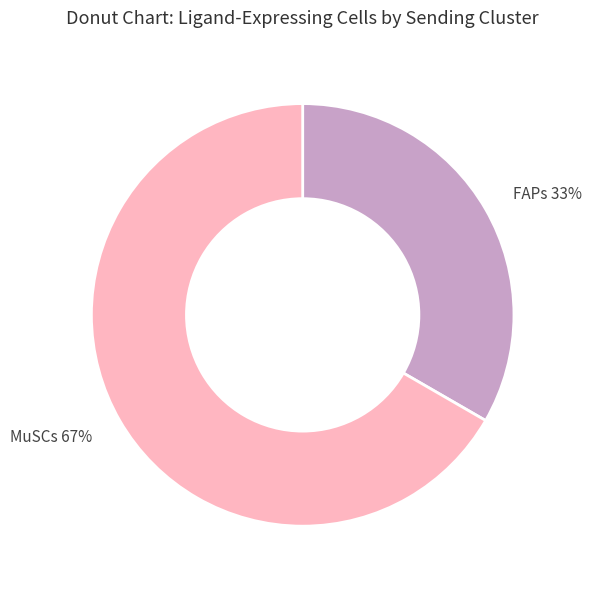

Which slice is the largest?

MuSCs